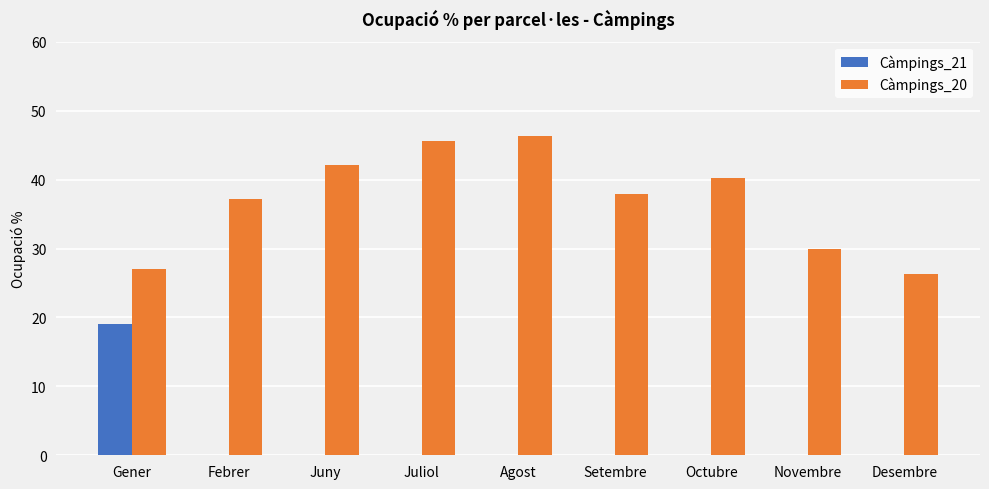

What is the total value across all series at Agost?

46.3